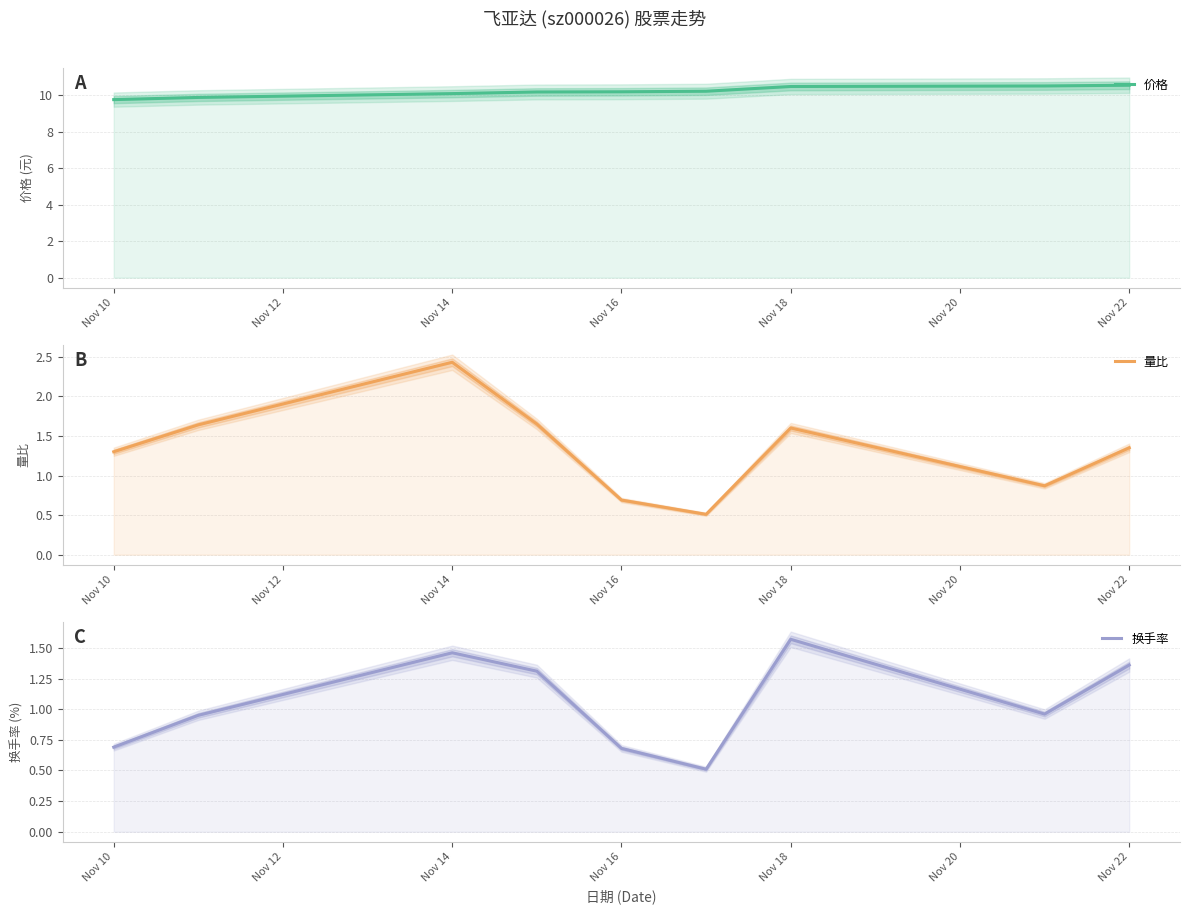

True or false: 价格 and 换手率 cross at least once.

False